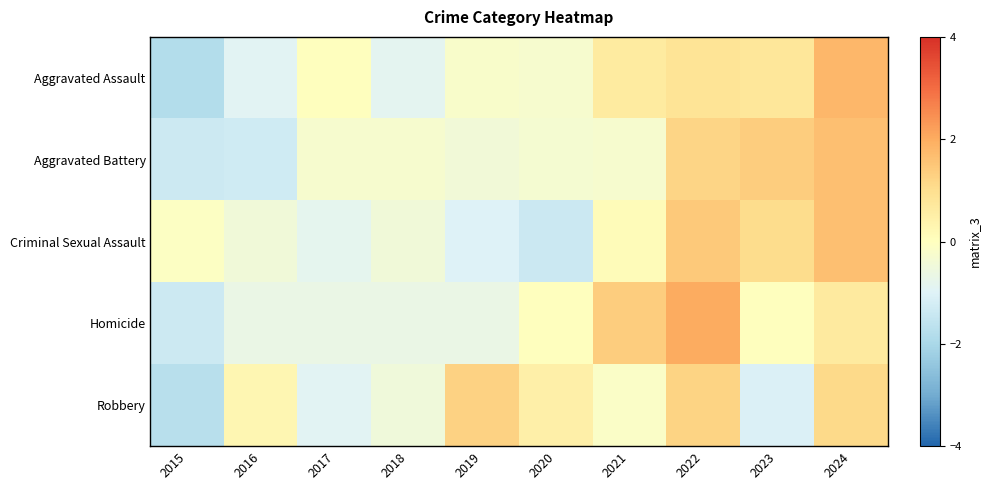

Reading left to right, what are all the values shown in this chart?

Aggravated Assault: 2015=-1.8	2016=-0.9	2017=0.0	2018=-0.9	2019=-0.2	2020=-0.3	2021=0.6	2022=0.9	2023=0.8	2024=1.8
Aggravated Battery: 2015=-1.4	2016=-1.3	2017=-0.3	2018=-0.3	2019=-0.4	2020=-0.3	2021=-0.3	2022=1.2	2023=1.4	2024=1.6
Criminal Sexual Assault: 2015=-0.1	2016=-0.5	2017=-0.8	2018=-0.5	2019=-1.0	2020=-1.4	2021=0.1	2022=1.4	2023=1.1	2024=1.6
Homicide: 2015=-1.3	2016=-0.7	2017=-0.7	2018=-0.7	2019=-0.7	2020=0.0	2021=1.3	2022=2.0	2023=0.0	2024=0.7
Robbery: 2015=-1.7	2016=0.3	2017=-0.9	2018=-0.5	2019=1.3	2020=0.5	2021=-0.1	2022=1.2	2023=-1.1	2024=1.1